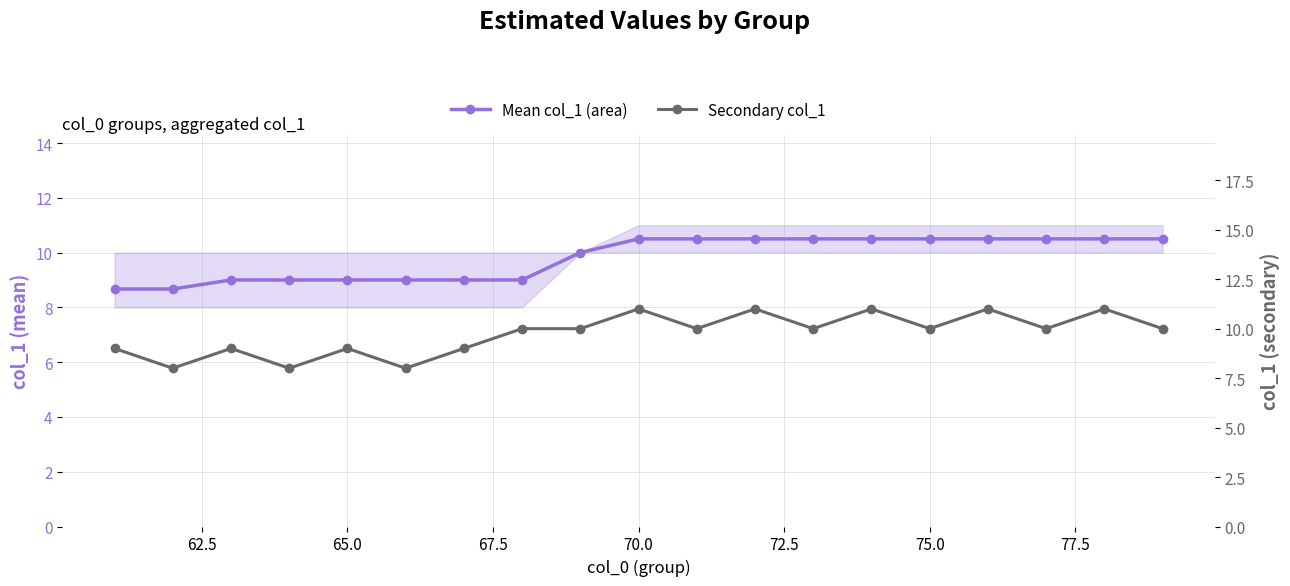

What is the value of the Secondary col_1 point at the 16th from the left?

11.0